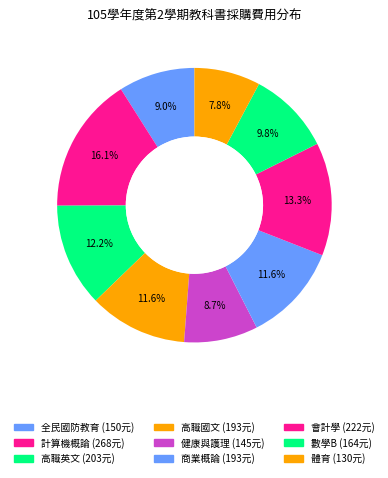

To the nearest percent, what is the difference between the 健康與護理 and 數學B slice percentages?

1%